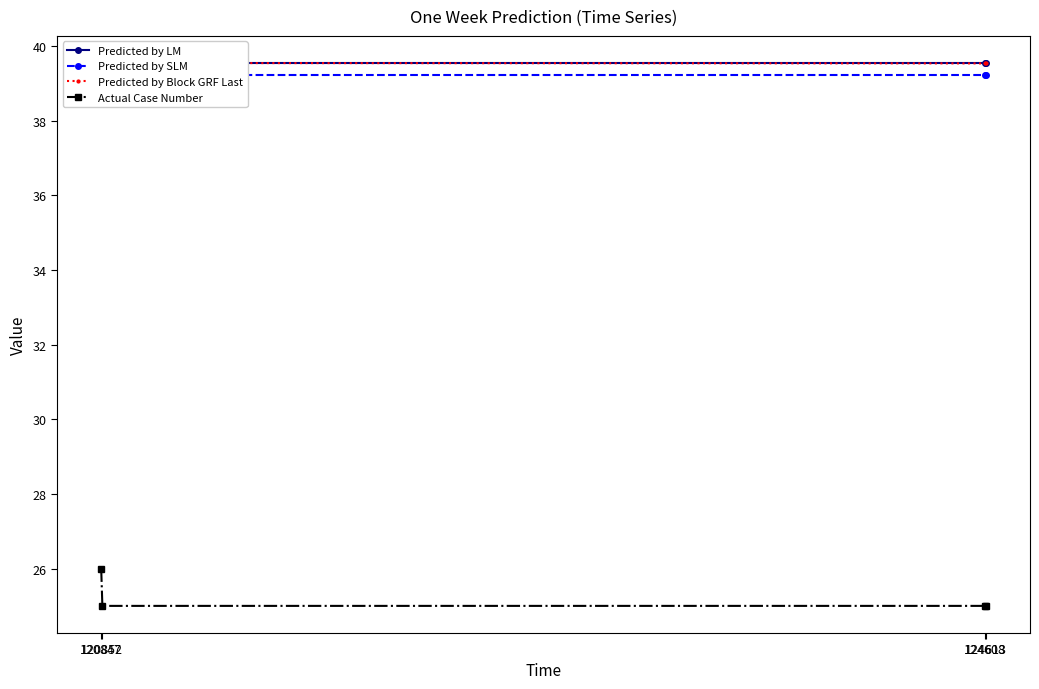

List the series in order of their peak value, highest first.

Predicted by Block GRF Last, Predicted by LM, Predicted by SLM, Actual Case Number